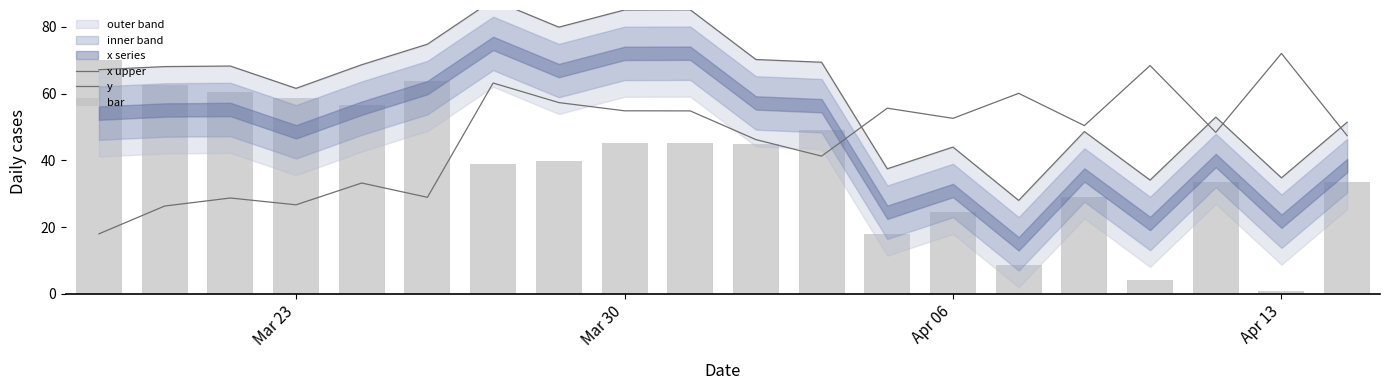

Is it true that bar equals 8.6 at 14?

True